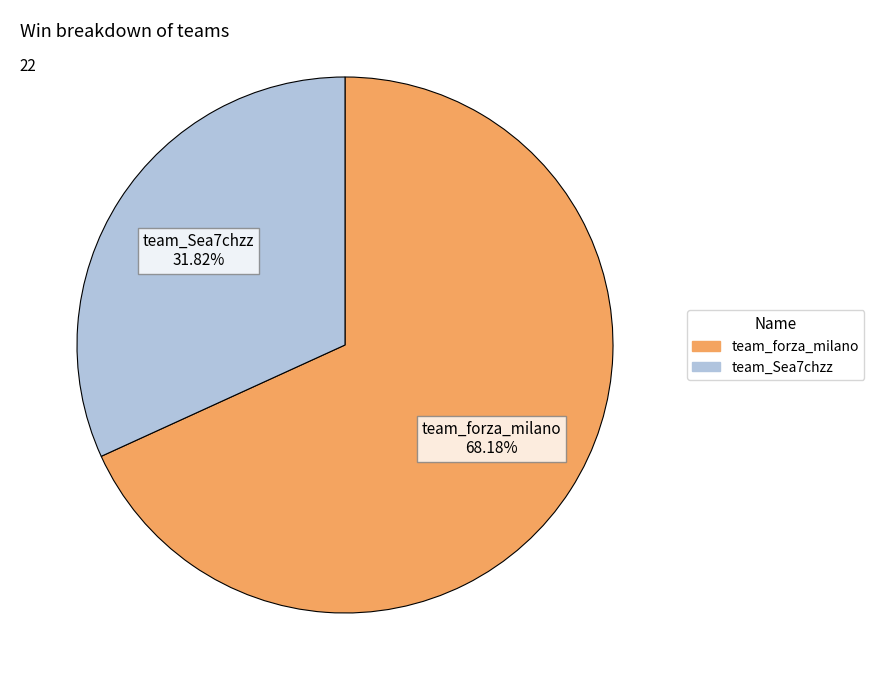

How much of the chart is everything except team_forza_milano?

31.8%